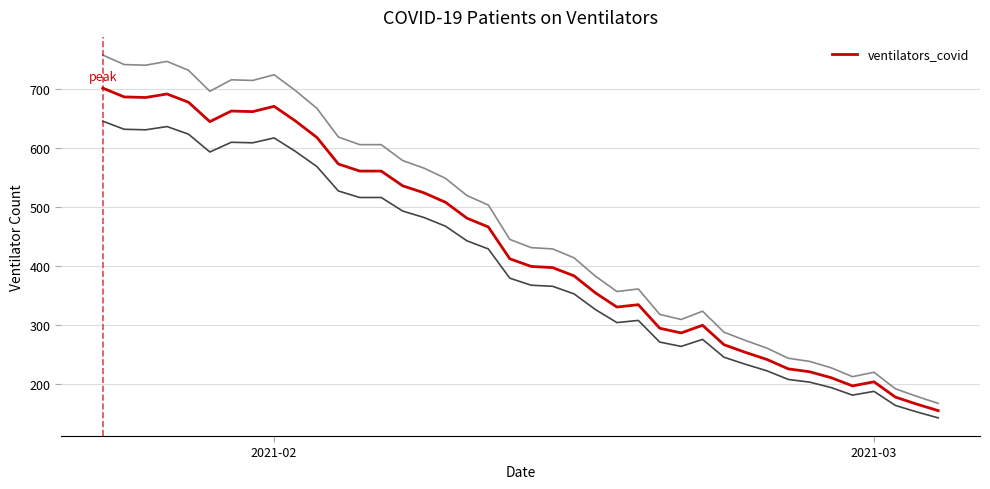

What is the lowest value of the ventilators_covid series?

154